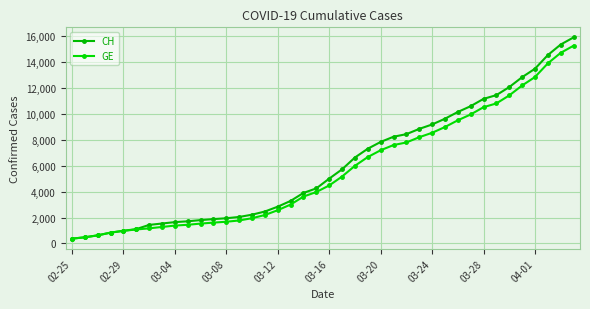

True or false: CH has more than 1 points higher than both neighbors.

False